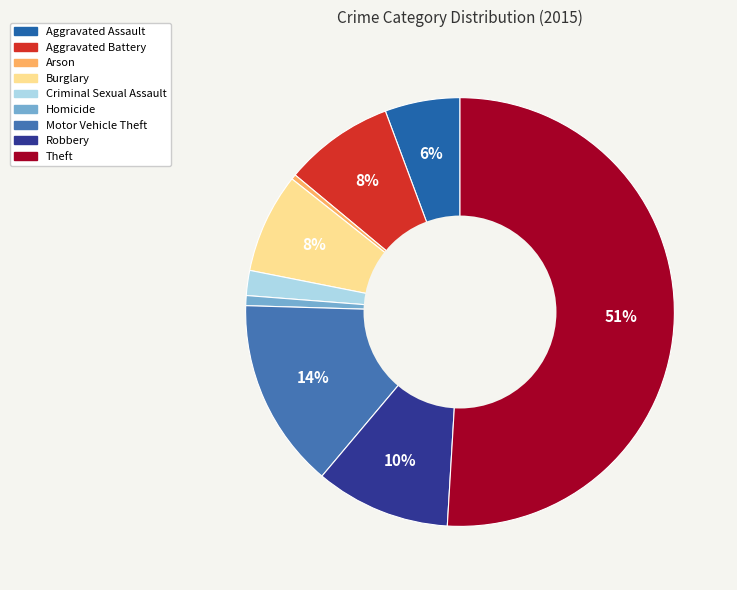

What is the largest slice in the pie chart?

Theft